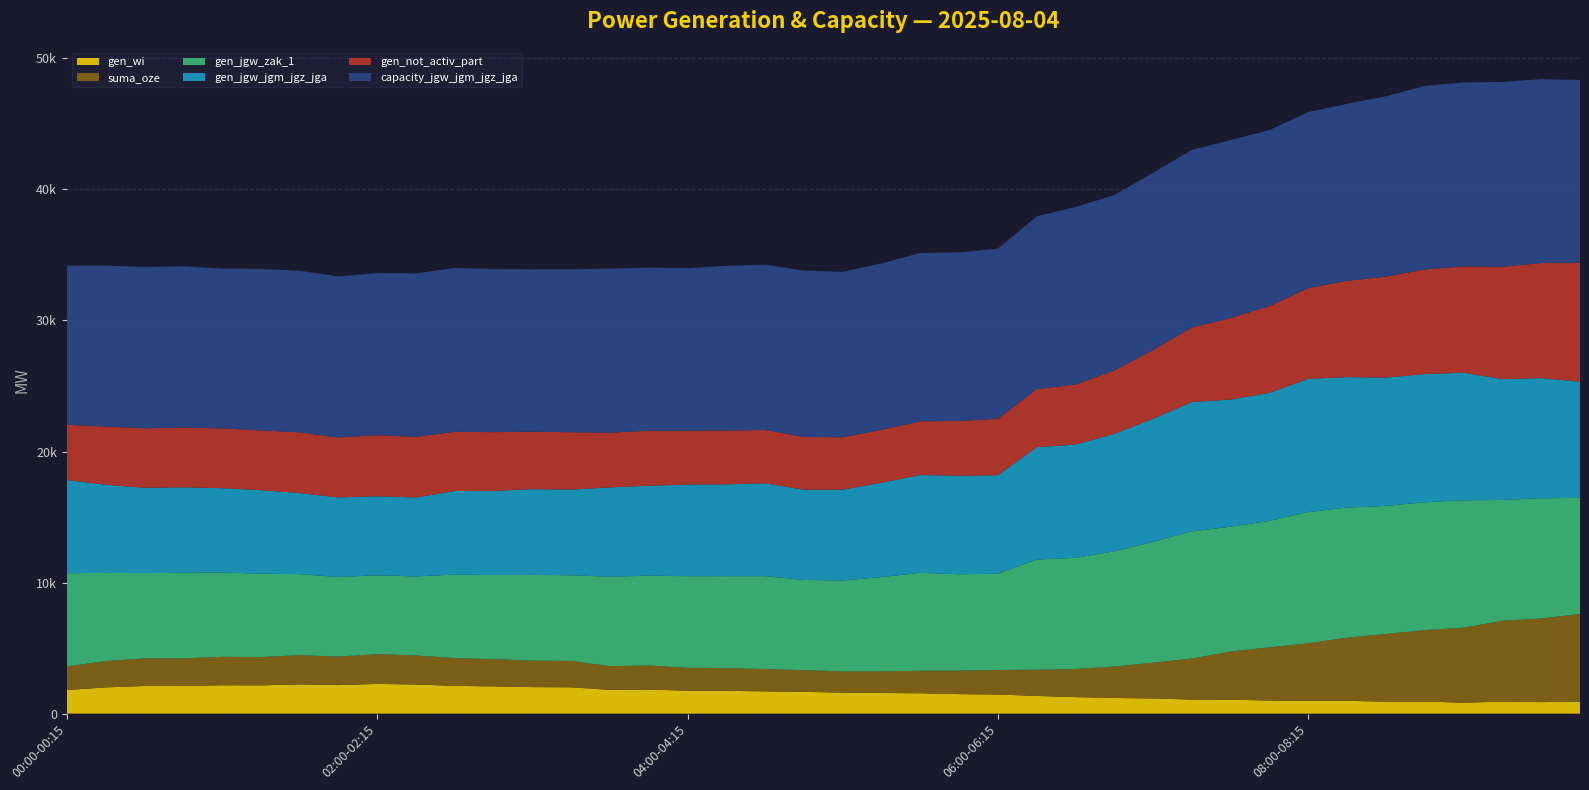

Reading left to right, transcribe all the data shown in this chart.

gen_wi: 00:00-00:15=1801	00:15-00:30=2001	00:30-00:45=2106	00:45-01:00=2108	01:00-01:15=2166	01:15-01:30=2155	01:30-01:45=2231	01:45-02:00=2177	02:00-02:15=2266	02:15-02:30=2222	02:30-02:45=2117	02:45-03:00=2079	03:00-03:15=2023	03:15-03:30=2010	03:30-03:45=1811	03:45-04:00=1835	04:00-04:15=1748	04:15-04:30=1738	04:30-04:45=1700	04:45-05:00=1659	05:00-05:15=1607	05:15-05:30=1573	05:30-05:45=1553	05:45-06:00=1487	06:00-06:15=1459	06:15-06:30=1348	06:30-06:45=1261	06:45-07:00=1194	07:00-07:15=1155	07:15-07:30=1073	07:30-07:45=1060	07:45-08:00=1002	08:00-08:15=973	08:15-08:30=977	08:30-08:45=912	08:45-09:00=917	09:00-09:15=837	09:15-09:30=912	09:30-09:45=878	09:45-10:00=906
suma_oze: 00:00-00:15=1801	00:15-00:30=2001	00:30-00:45=2106	00:45-01:00=2108	01:00-01:15=2166	01:15-01:30=2155	01:30-01:45=2231	01:45-02:00=2177	02:00-02:15=2266	02:15-02:30=2222	02:30-02:45=2117	02:45-03:00=2079	03:00-03:15=2023	03:15-03:30=2010	03:30-03:45=1811	03:45-04:00=1835	04:00-04:15=1748	04:15-04:30=1738	04:30-04:45=1700	04:45-05:00=1659	05:00-05:15=1617	05:15-05:30=1653	05:30-05:45=1719	05:45-06:00=1793	06:00-06:15=1874	06:15-06:30=2000	06:30-06:45=2145	06:45-07:00=2397	07:00-07:15=2731	07:15-07:30=3132	07:30-07:45=3674	07:45-08:00=4061	08:00-08:15=4392	08:15-08:30=4819	08:30-08:45=5165	08:45-09:00=5457	09:00-09:15=5719	09:15-09:30=6172	09:30-09:45=6383	09:45-10:00=6696
gen_jgw_zak_1: 00:00-00:15=7115	00:15-00:30=6734	00:30-00:45=6511	00:45-01:00=6528	01:00-01:15=6436	01:15-01:30=6371	01:30-01:45=6184	01:45-02:00=6072	02:00-02:15=6025	02:15-02:30=6025	02:30-02:45=6376	02:45-03:00=6418	03:00-03:15=6540	03:15-03:30=6537	03:30-03:45=6820	03:45-04:00=6858	04:00-04:15=6990	04:15-04:30=7011	04:30-04:45=7087	04:45-05:00=6884	05:00-05:15=6932	05:15-05:30=7197	05:30-05:45=7467	05:45-06:00=7354	06:00-06:15=7348	06:15-06:30=8411	06:30-06:45=8479	06:45-07:00=8798	07:00-07:15=9224	07:15-07:30=9703	07:30-07:45=9532	07:45-08:00=9642	08:00-08:15=10015	08:15-08:30=9929	08:30-08:45=9773	08:45-09:00=9756	09:00-09:15=9717	09:15-09:30=9222	09:30-09:45=9170	09:45-10:00=8862
gen_jgw_jgm_jgz_jga: 00:00-00:15=7115	00:15-00:30=6734	00:30-00:45=6511	00:45-01:00=6528	01:00-01:15=6436	01:15-01:30=6371	01:30-01:45=6184	01:45-02:00=6072	02:00-02:15=6025	02:15-02:30=6025	02:30-02:45=6376	02:45-03:00=6418	03:00-03:15=6540	03:15-03:30=6537	03:30-03:45=6820	03:45-04:00=6858	04:00-04:15=6990	04:15-04:30=7011	04:30-04:45=7087	04:45-05:00=6884	05:00-05:15=6932	05:15-05:30=7197	05:30-05:45=7467	05:45-06:00=7519	06:00-06:15=7513	06:15-06:30=8576	06:30-06:45=8644	06:45-07:00=8963	07:00-07:15=9389	07:15-07:30=9868	07:30-07:45=9697	07:45-08:00=9777	08:00-08:15=10169	08:15-08:30=9949	08:30-08:45=9793	08:45-09:00=9776	09:00-09:15=9737	09:15-09:30=9222	09:30-09:45=9170	09:45-10:00=8862
gen_not_activ_part: 00:00-00:15=4209	00:15-00:30=4438	00:30-00:45=4543	00:45-01:00=4545	01:00-01:15=4567	01:15-01:30=4556	01:30-01:45=4632	01:45-02:00=4578	02:00-02:15=4665	02:15-02:30=4627	02:30-02:45=4521	02:45-03:00=4484	03:00-03:15=4388	03:15-03:30=4375	03:30-03:45=4176	03:45-04:00=4200	04:00-04:15=4115	04:15-04:30=4105	04:30-04:45=4066	04:45-05:00=4025	05:00-05:15=3999	05:15-05:30=4034	05:30-05:45=4101	05:45-06:00=4174	06:00-06:15=4303	06:15-06:30=4430	06:30-06:45=4582	06:45-07:00=4834	07:00-07:15=5255	07:15-07:30=5686	07:30-07:45=6228	07:45-08:00=6616	08:00-08:15=6925	08:15-08:30=7353	08:30-08:45=7699	08:45-09:00=7990	09:00-09:15=8117	09:15-09:30=8570	09:30-09:45=8780	09:45-10:00=9093
capacity_jgw_jgm_jgz_jga: 00:00-00:15=12139	00:15-00:30=12279	00:30-00:45=12300	00:45-01:00=12312	01:00-01:15=12183	01:15-01:30=12326	01:30-01:45=12333	01:45-02:00=12285	02:00-02:15=12369	02:15-02:30=12469	02:30-02:45=12496	02:45-03:00=12443	03:00-03:15=12394	03:15-03:30=12443	03:30-03:45=12509	03:45-04:00=12443	04:00-04:15=12401	04:15-04:30=12562	04:30-04:45=12612	04:45-05:00=12698	05:00-05:15=12628	05:15-05:30=12698	05:30-05:45=12837	05:45-06:00=12862	06:00-06:15=12987	06:15-06:30=13175	06:30-06:45=13551	06:45-07:00=13382	07:00-07:15=13520	07:15-07:30=13555	07:30-07:45=13576	07:45-08:00=13436	08:00-08:15=13432	08:15-08:30=13504	08:30-08:45=13768	08:45-09:00=14006	09:00-09:15=14035	09:15-09:30=14101	09:30-09:45=14031	09:45-10:00=13937